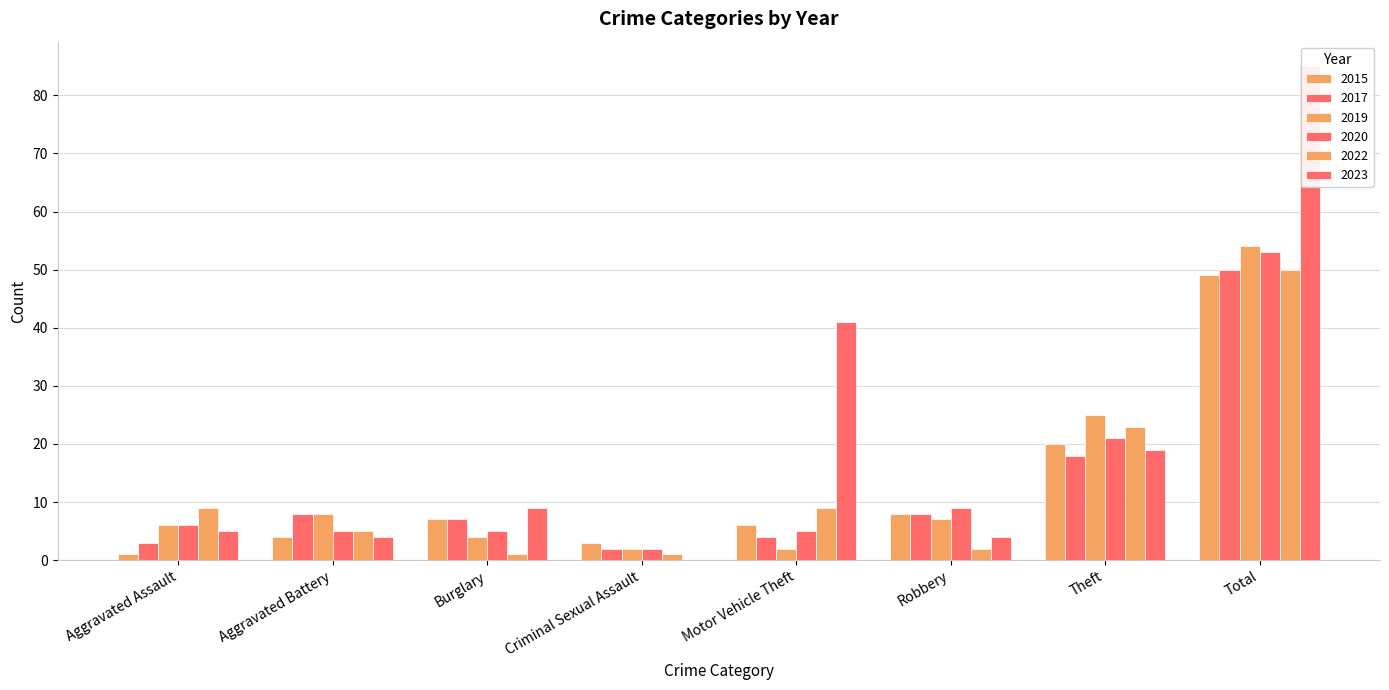

Count the number of categories in the chart.

8